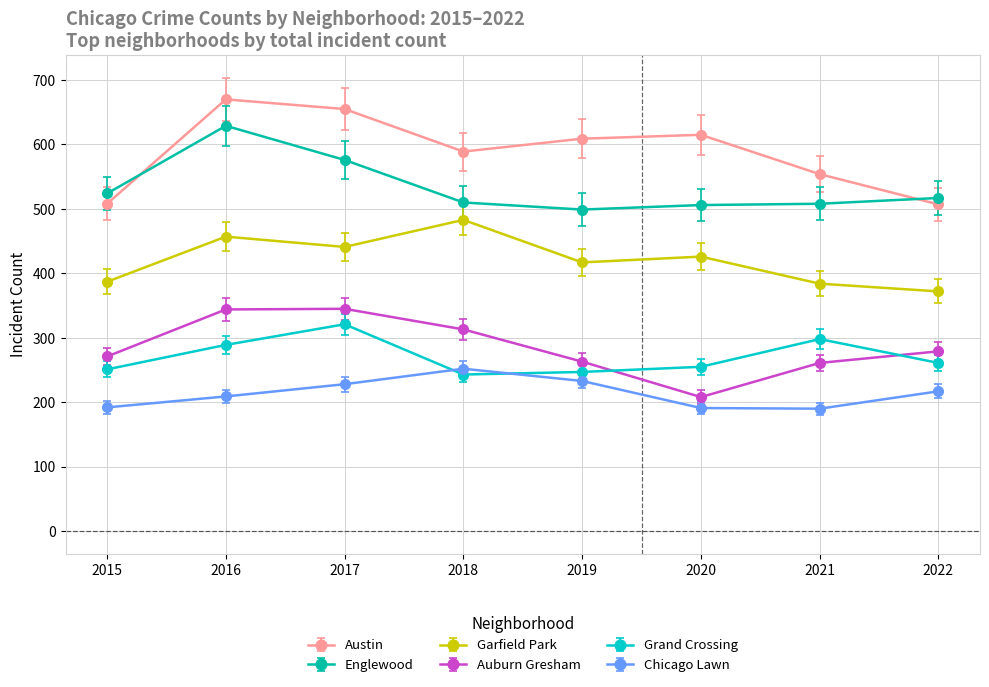

True or false: Englewood has more than 2 points higher than both neighbors.

False